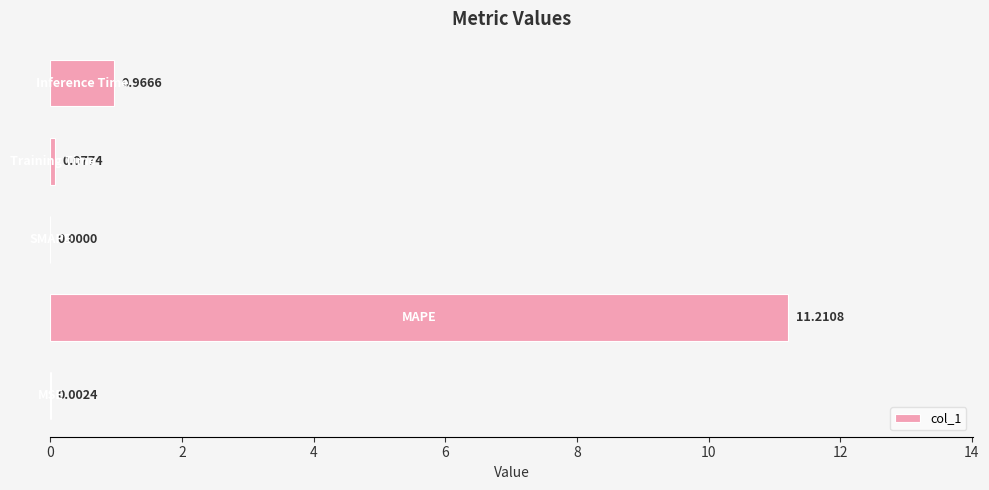

How many distinct data groups are displayed?

1